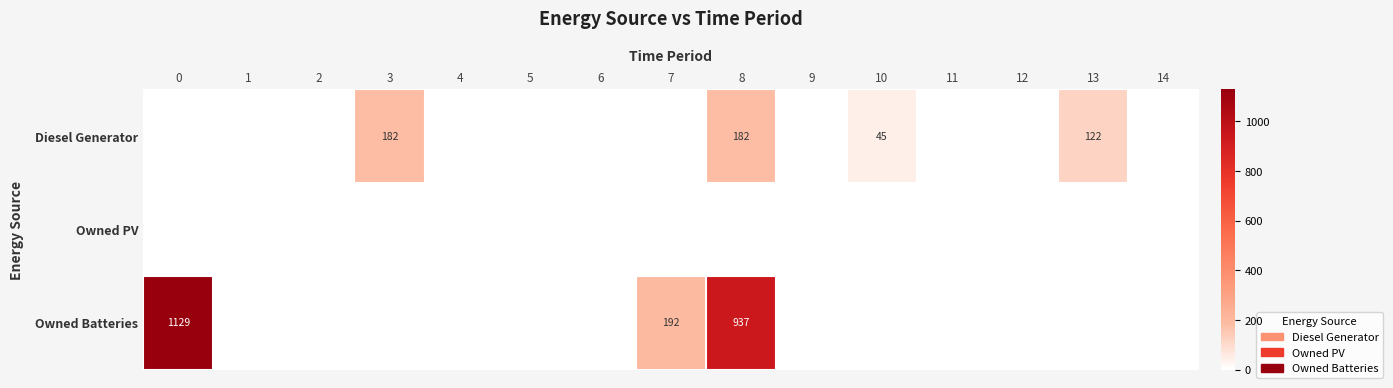

Is it true that Owned Batteries equals 1515 at 8?

False